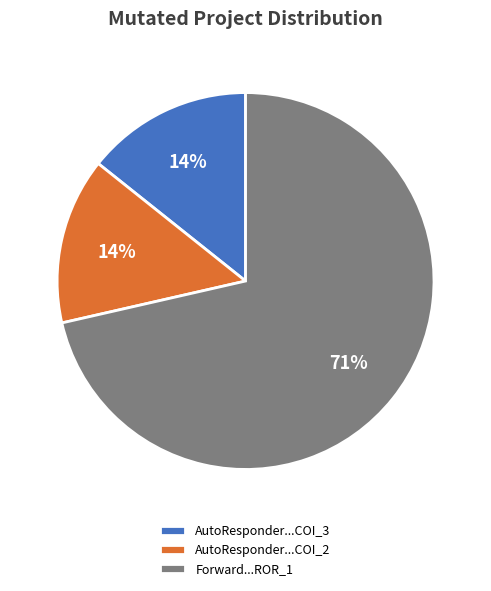

To the nearest percent, what percentage of the pie is AutoResponder...COI_2?

14%